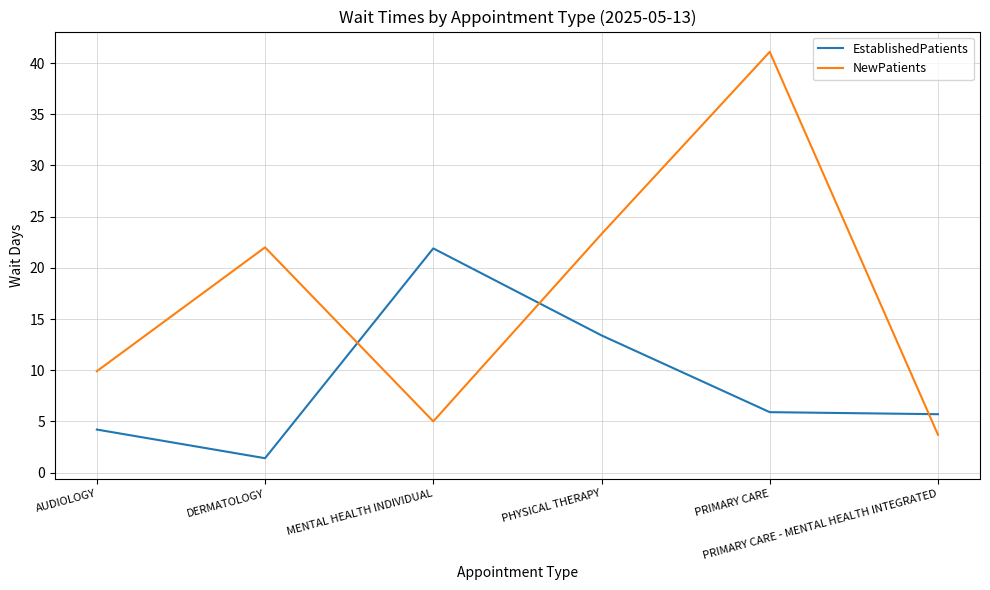

At which category does EstablishedPatients reach its first local peak?

MENTAL HEALTH INDIVIDUAL